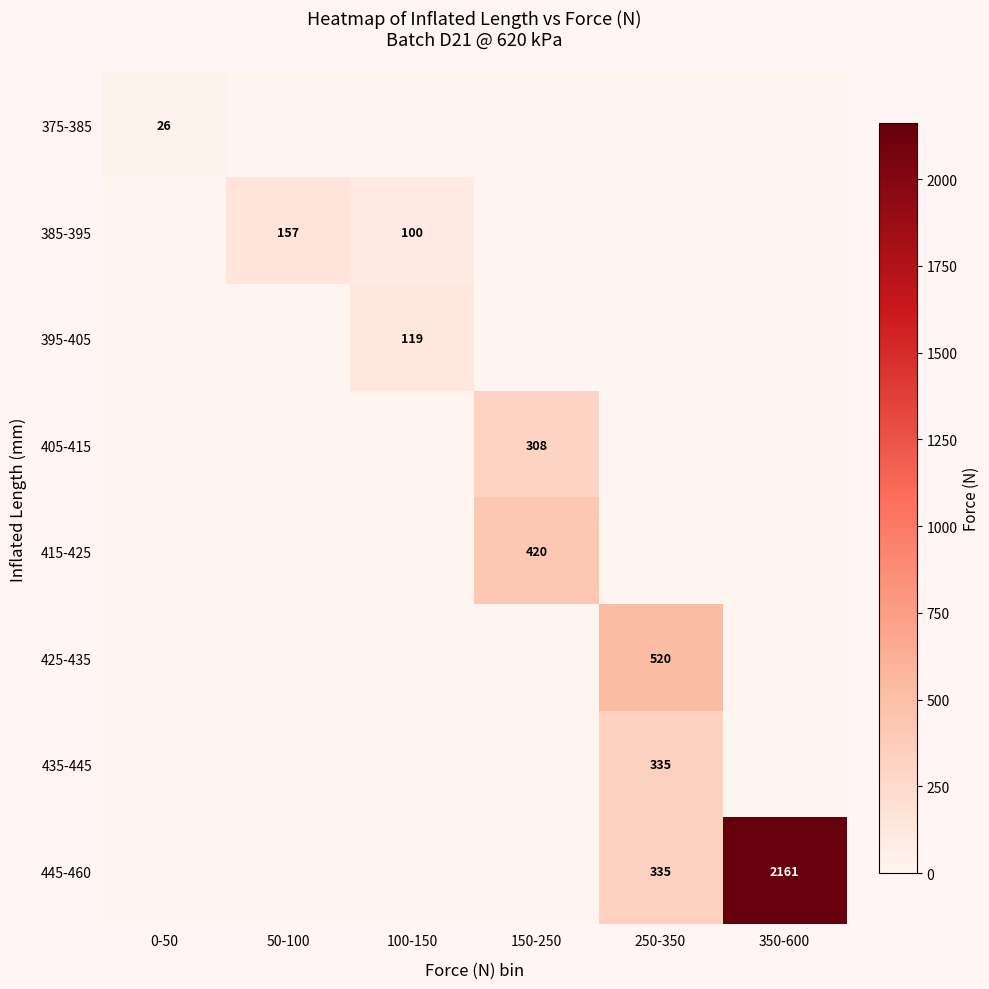

The value of 425-435 at 250-350 is 520. True or false?

True